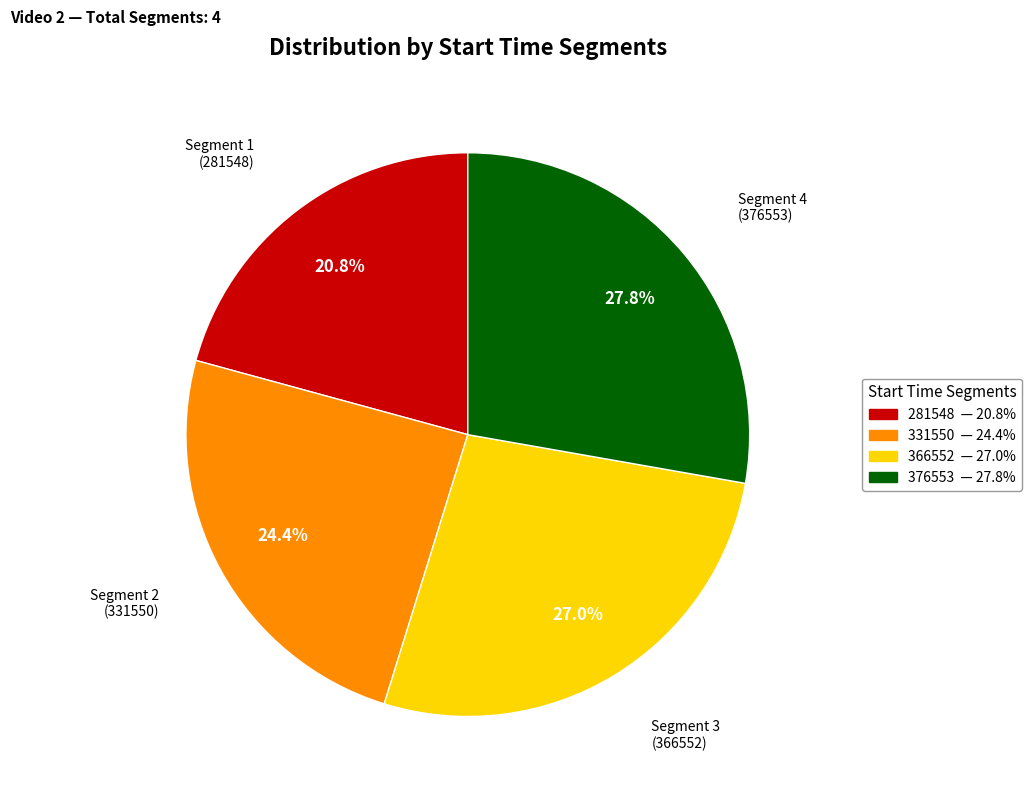

How many segments does this pie chart have?

4